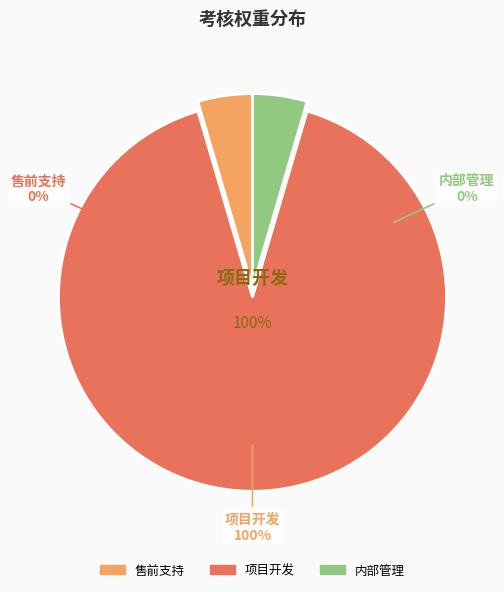

Rank the categories by value from lowest to highest.

售前支持, 内部管理, 项目开发